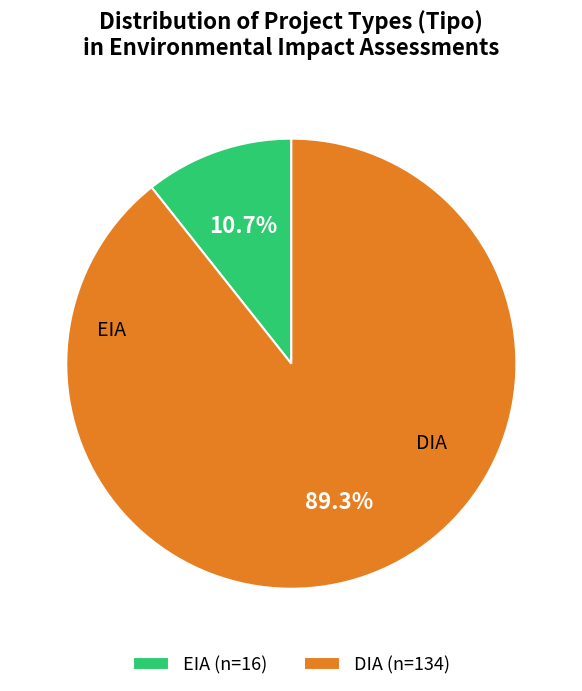

Count the number of slices in the pie.

2